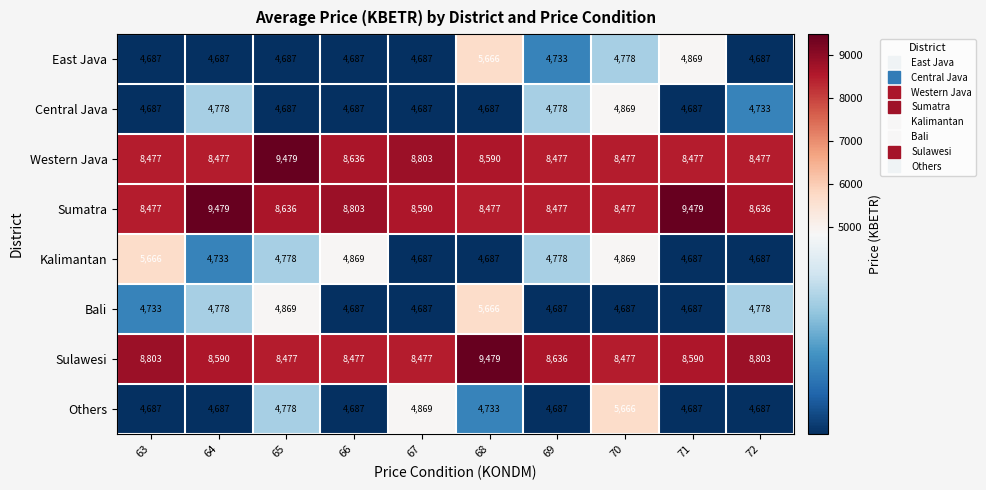

At which category is the sum across all series the highest?

68